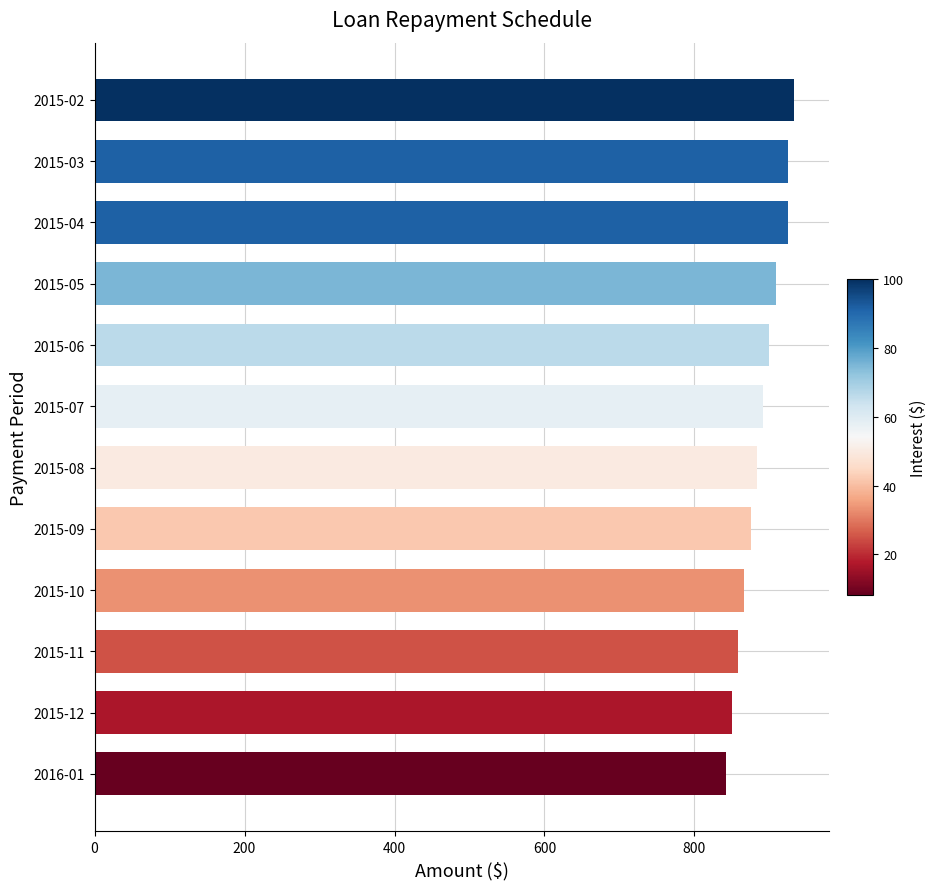

The value at 2015-08 is 314.0. True or false?

False